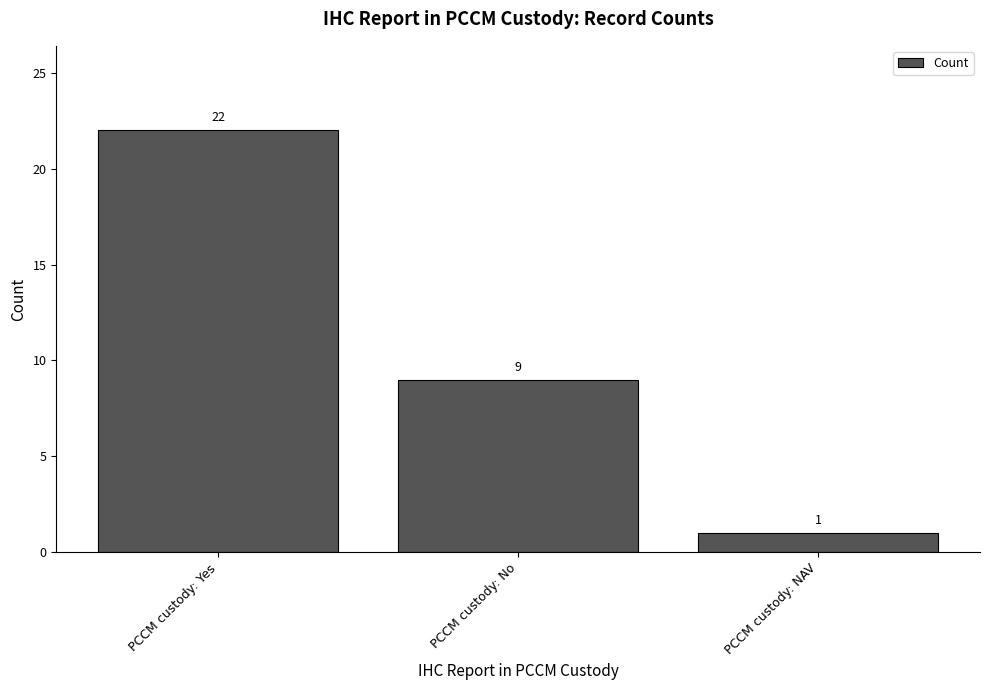

Count the number of data series in this chart.

1